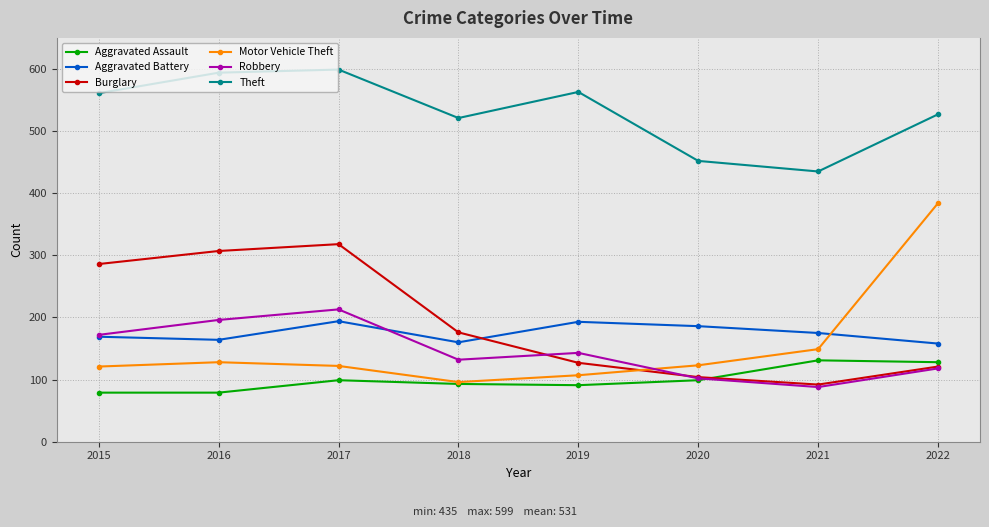

What is the spread (max minus min) of values at 2021?

347